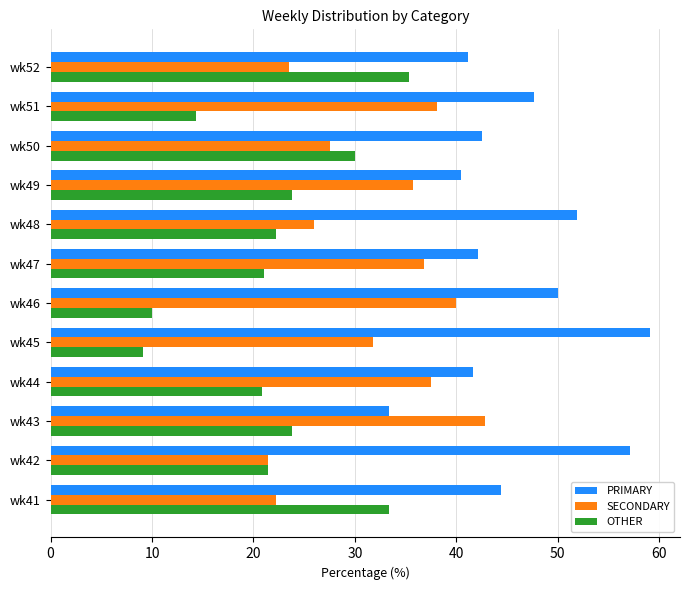

What are all the series names shown in the legend?

PRIMARY, SECONDARY, OTHER